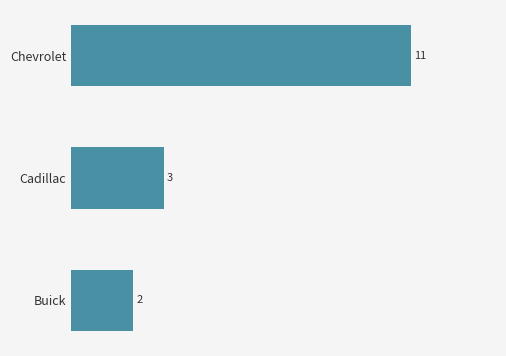

What is the difference between the maximum and minimum values?

9